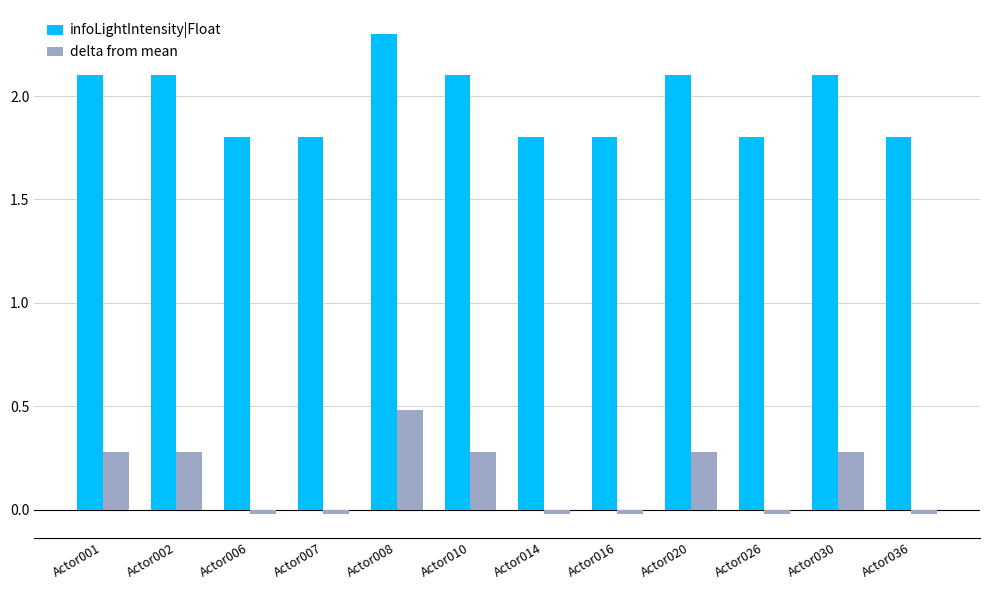

What is the difference between the delta from mean values at Actor001 and Actor006?

0.3